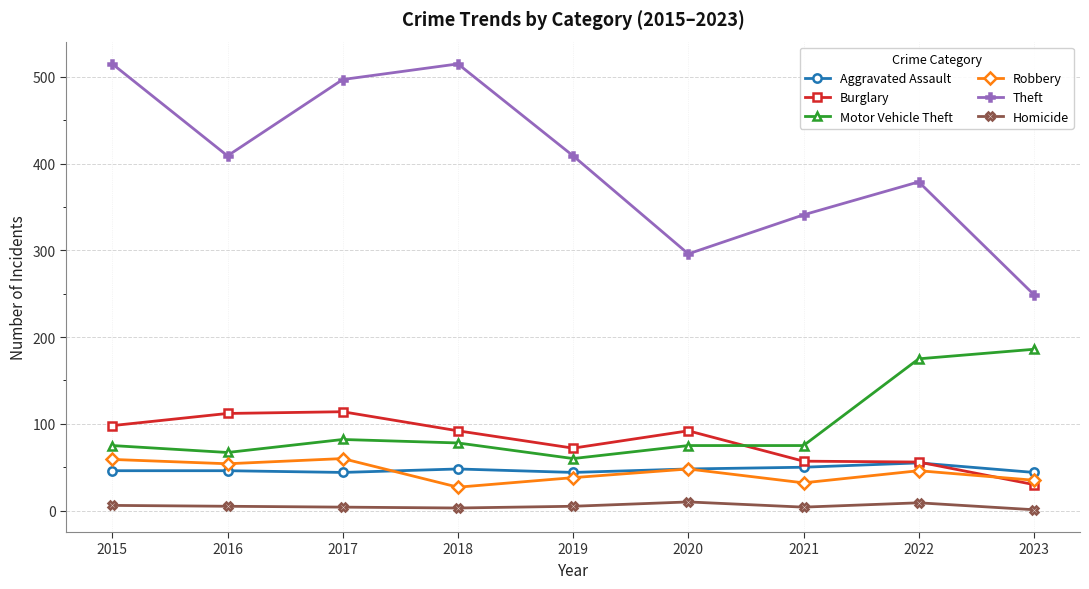

At how many categories does at least one series exceed 421?

3